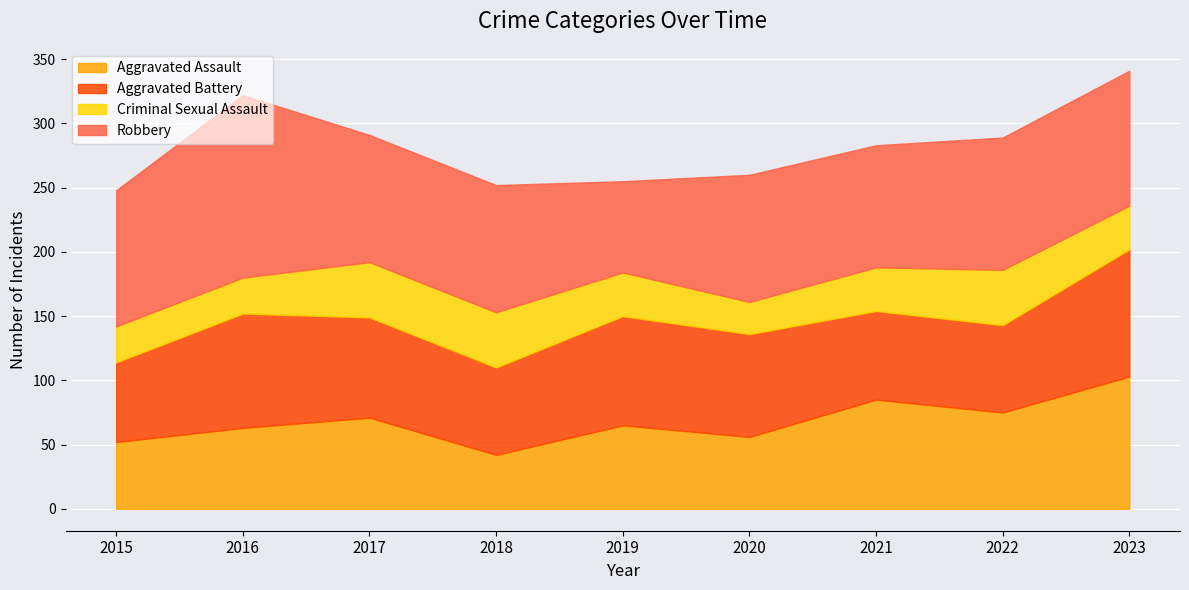

Is the value of Criminal Sexual Assault at 2020 greater than the value of Robbery at 2017?

No